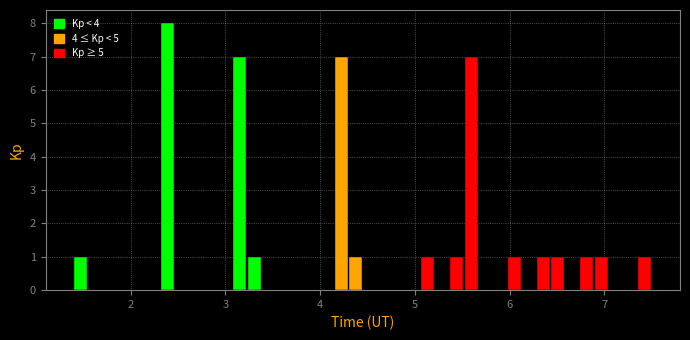

Read against the x-axis, roughly where is the centre of the tallest bar?

2.4